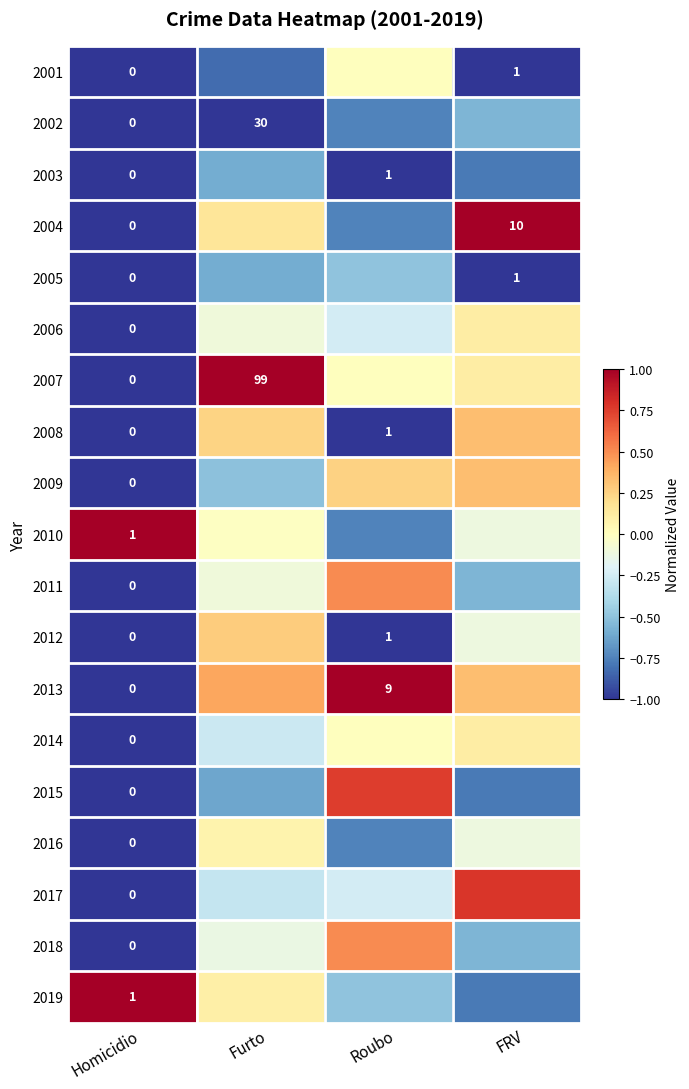

Rank the series at Homicidio from highest to lowest value.

2010, 2019, 2001, 2002, 2003, 2004, 2005, 2006, 2007, 2008, 2009, 2011, 2012, 2013, 2014, 2015, 2016, 2017, 2018